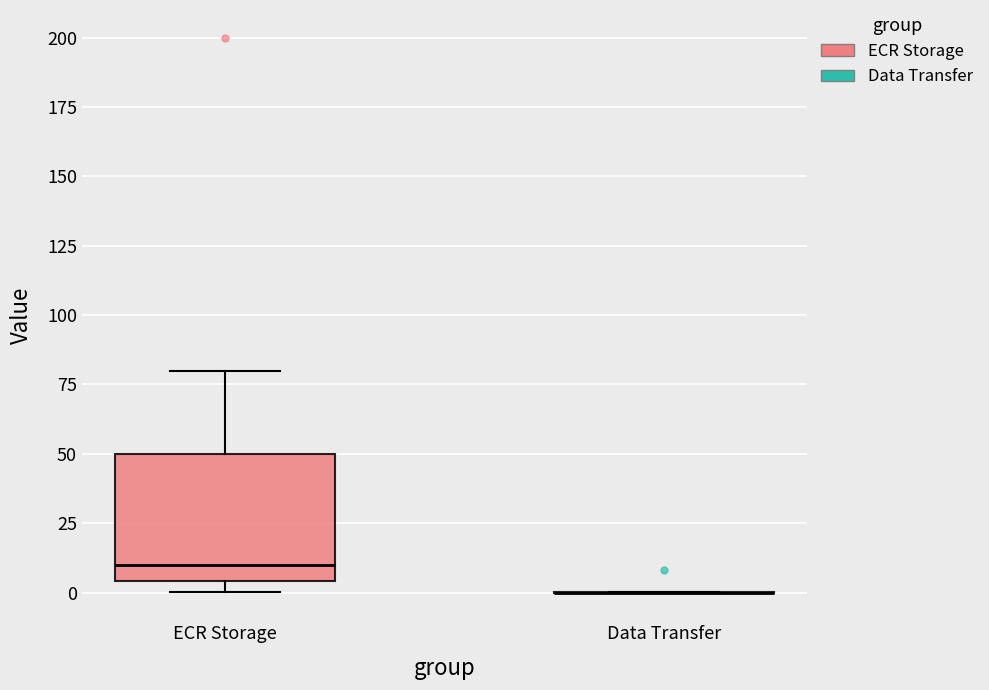

Reading left to right, read every box against the y-axis: the position of its median line, the range the box covers, and the ends of its whiskers. The values are not printed on the chart, so give them approximately, as read against the axis.

ECR Storage: median 10, box 5 to 50, whiskers 0 to 80
Data Transfer: box collapsed to a line at 0, whiskers 0 to 0